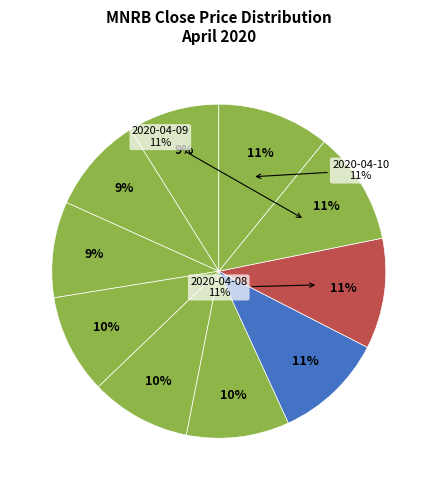

Is there any slice that represents more than half of the pie?

No